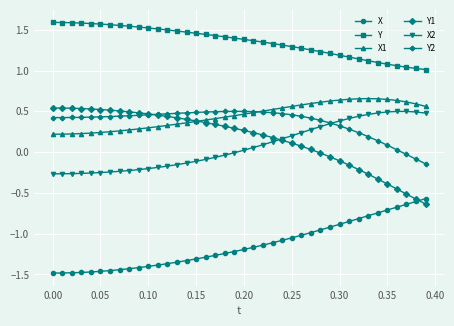

Which series has the largest total across all categories?

Y